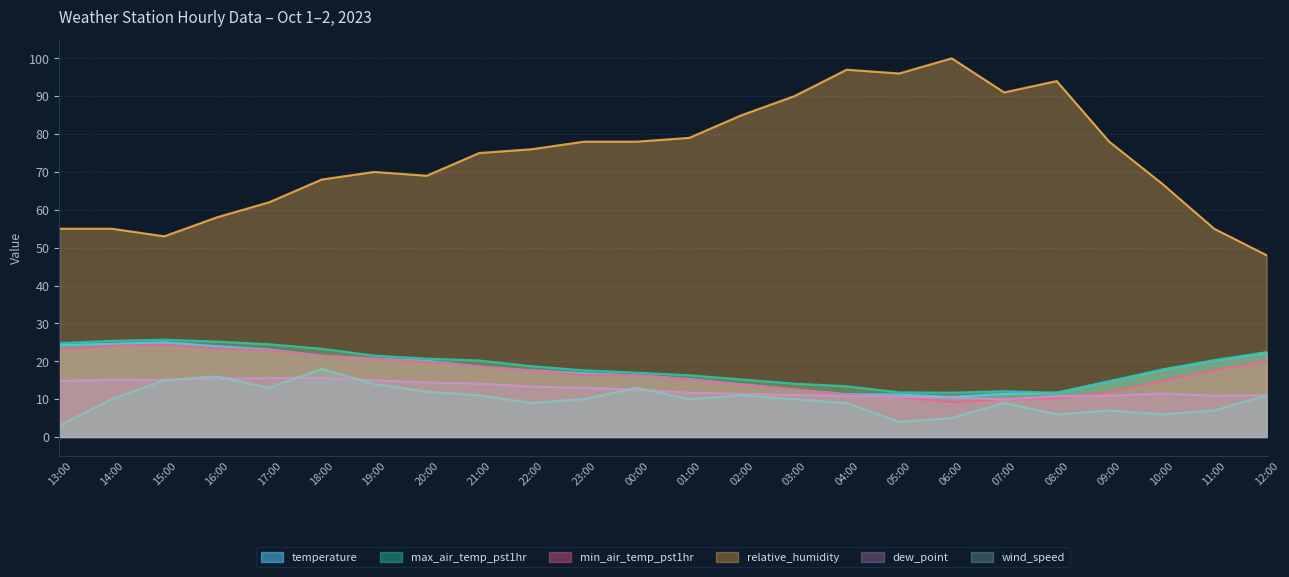

The wind_speed series shows 7.0 at 11:00. True or false?

True